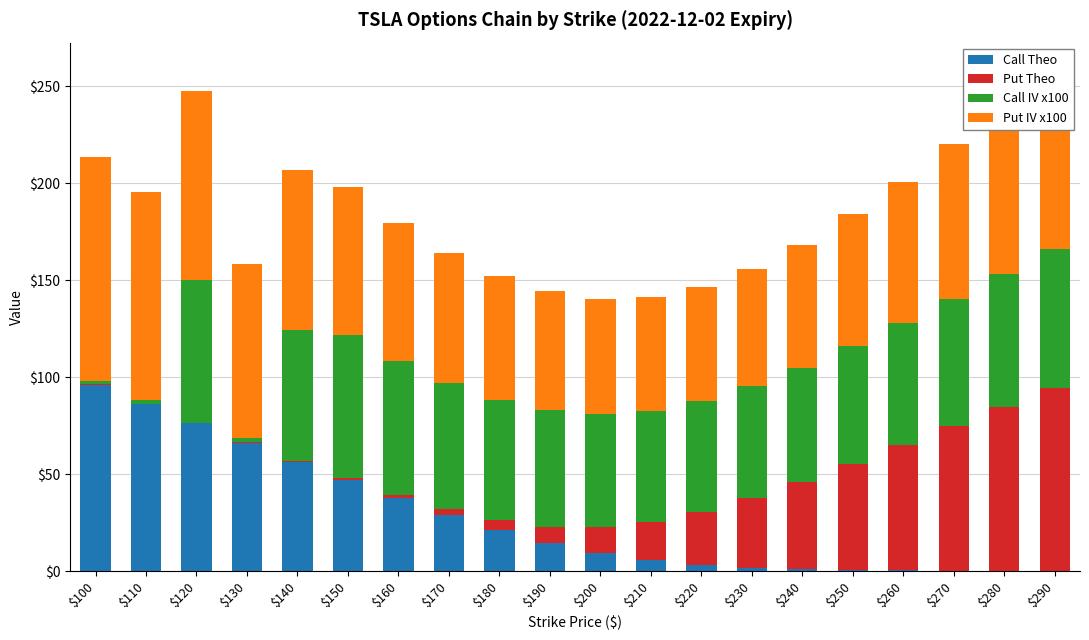

The Call Theo series shows 47.1 at $150. True or false?

True